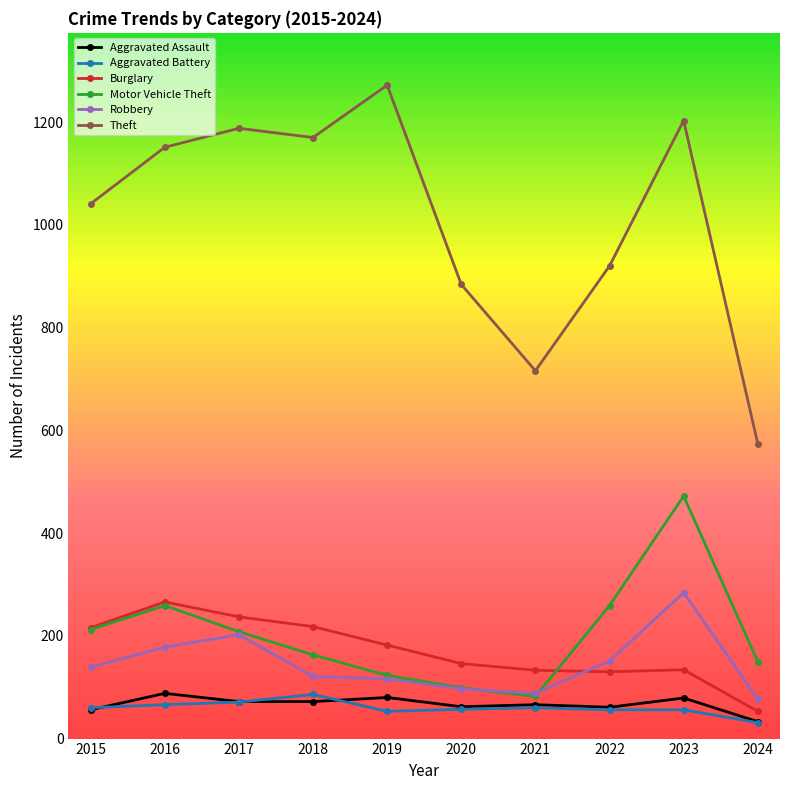

Is it true that Burglary equals 182 at 2019?

True